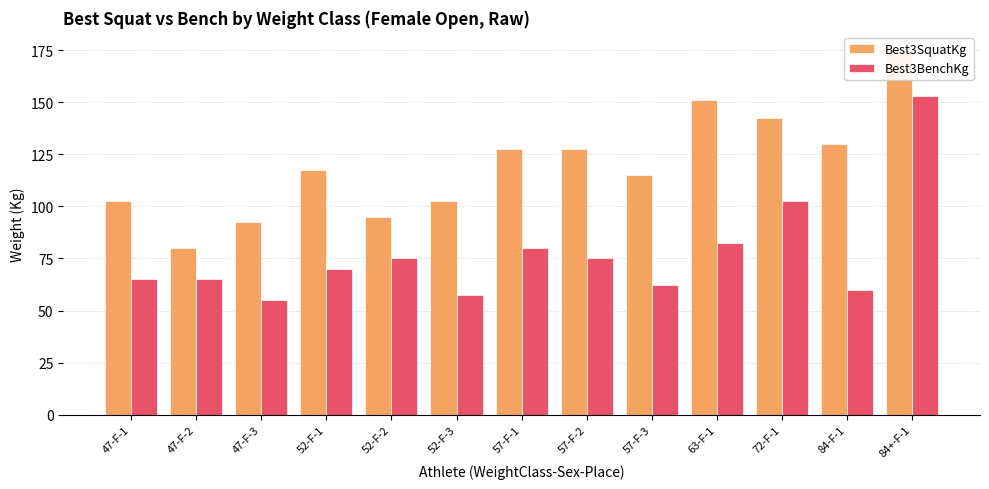

What is the smallest value displayed?

55.0